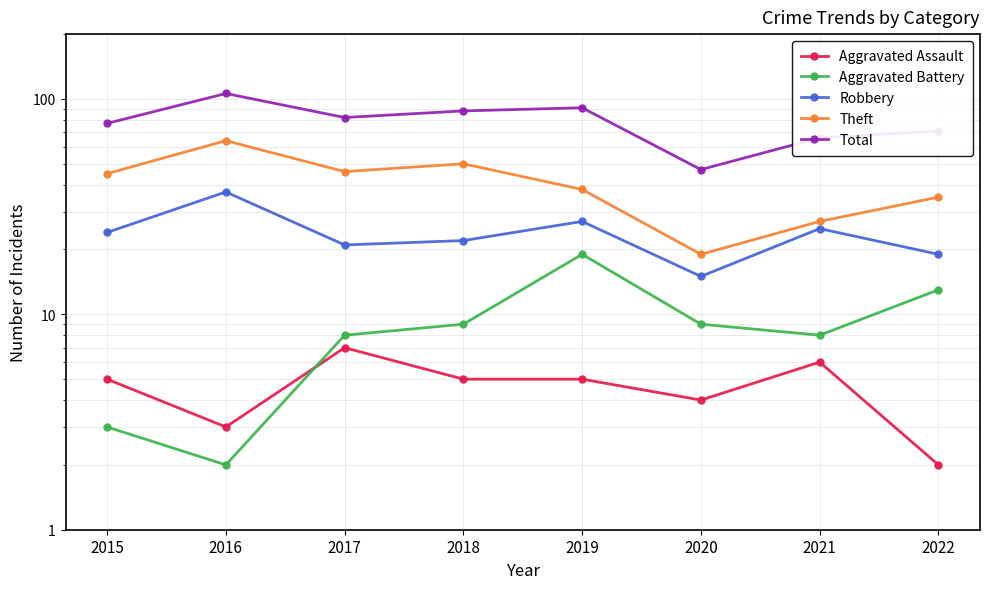

At 2022, list the series in order from largest to smallest.

Total, Theft, Robbery, Aggravated Battery, Aggravated Assault